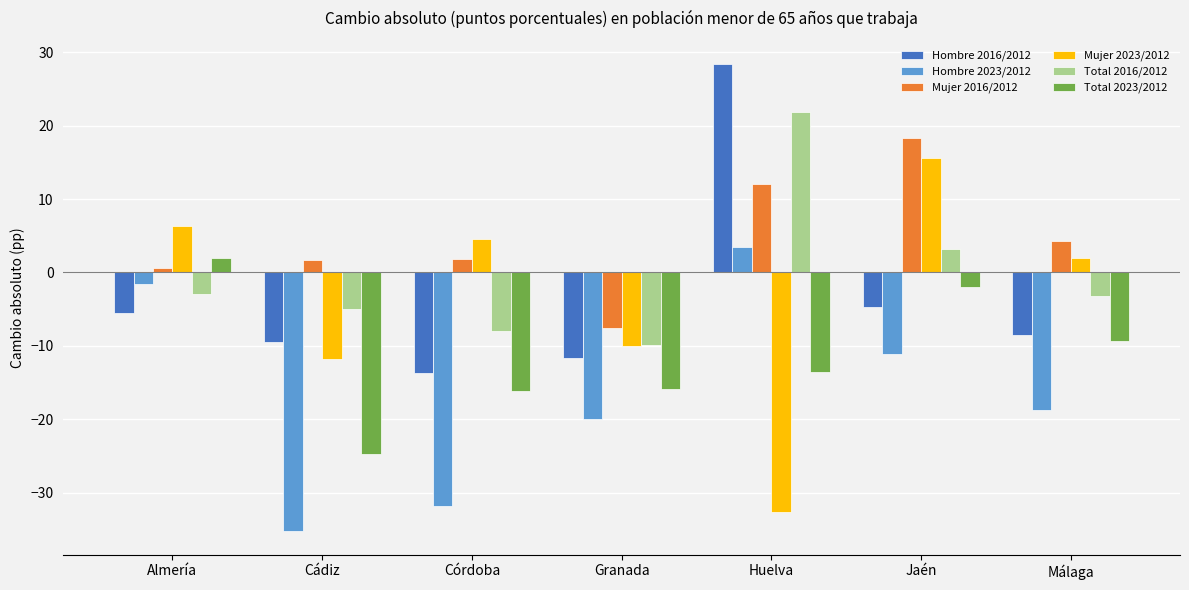

What is the label of the 1st bar from the left?

Almería